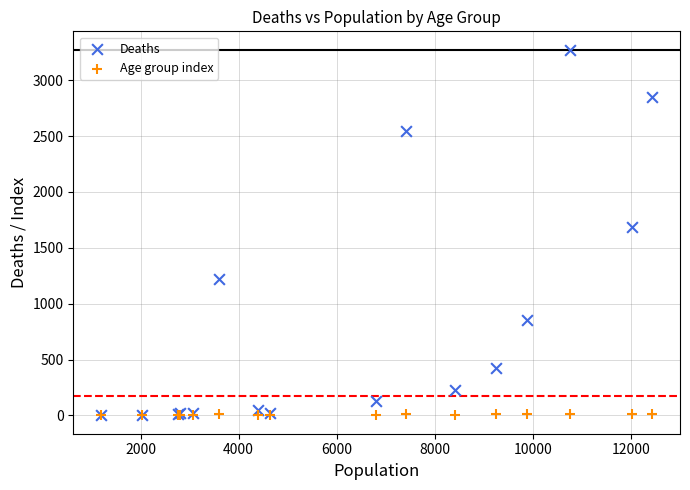

In the Deaths series, what Y value is closest to 1638?

1690